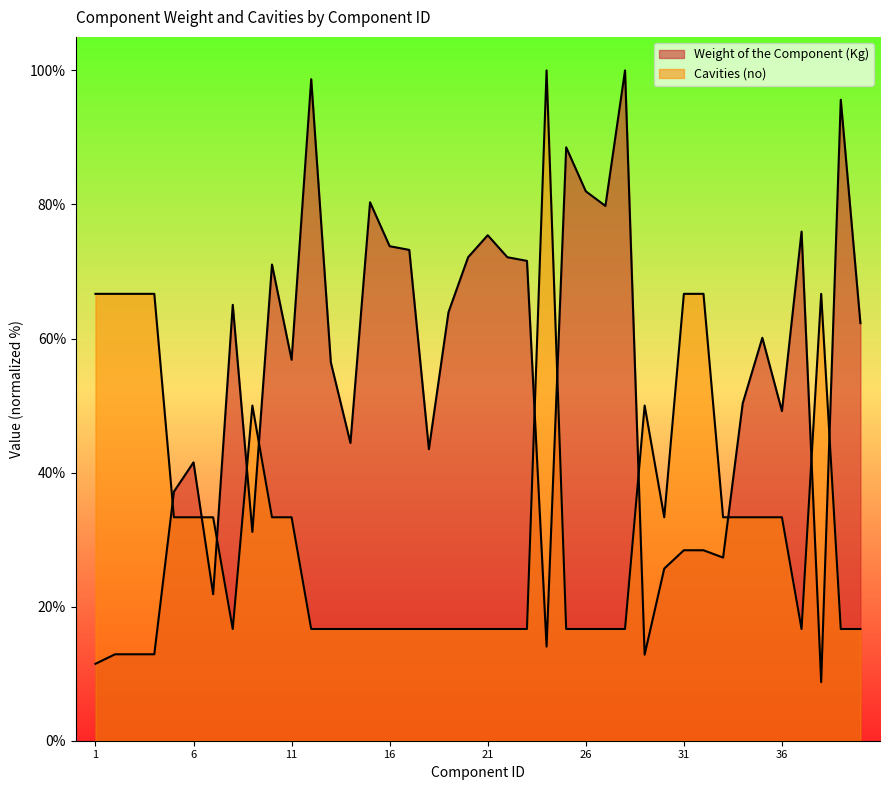

What is the value of the Cavities (no) point at the 24th from the left?

100.0